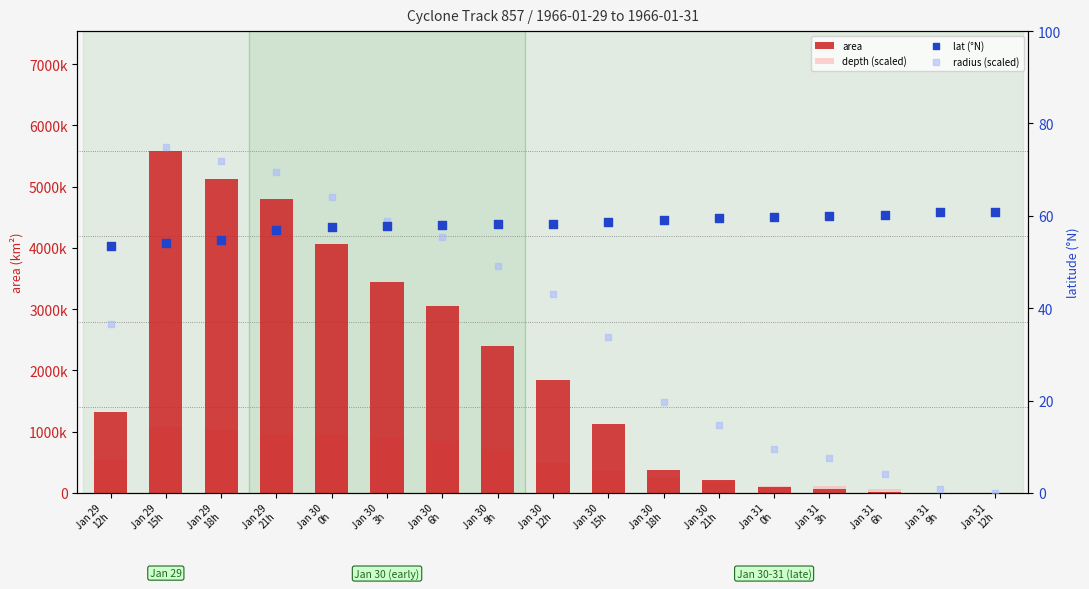

At which category is the sum across all series the highest?

Jan 29
15h